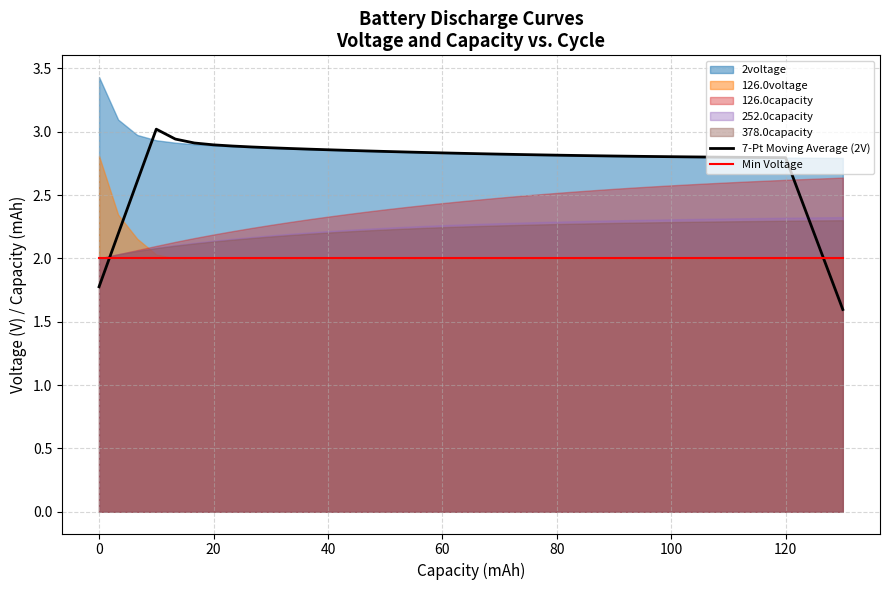

What is the lowest value of the 7-Pt Moving Average (2V) series?

1.6